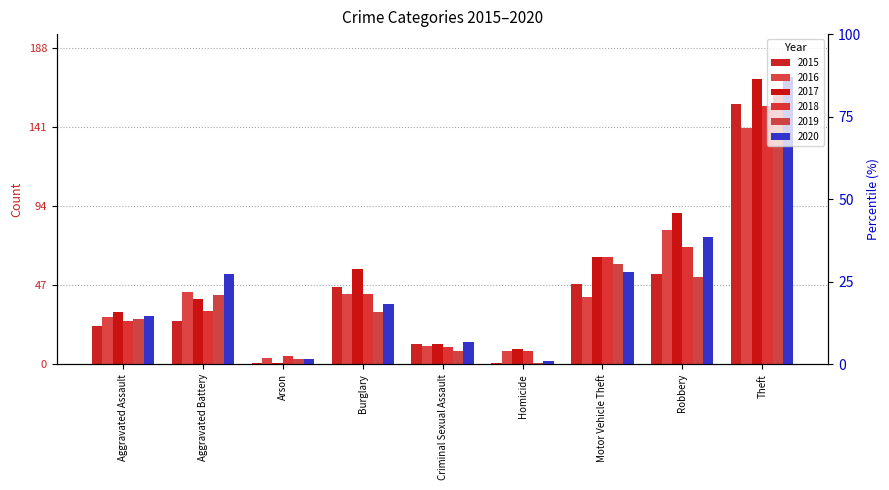

What is the minimum value shown in the chart?

1